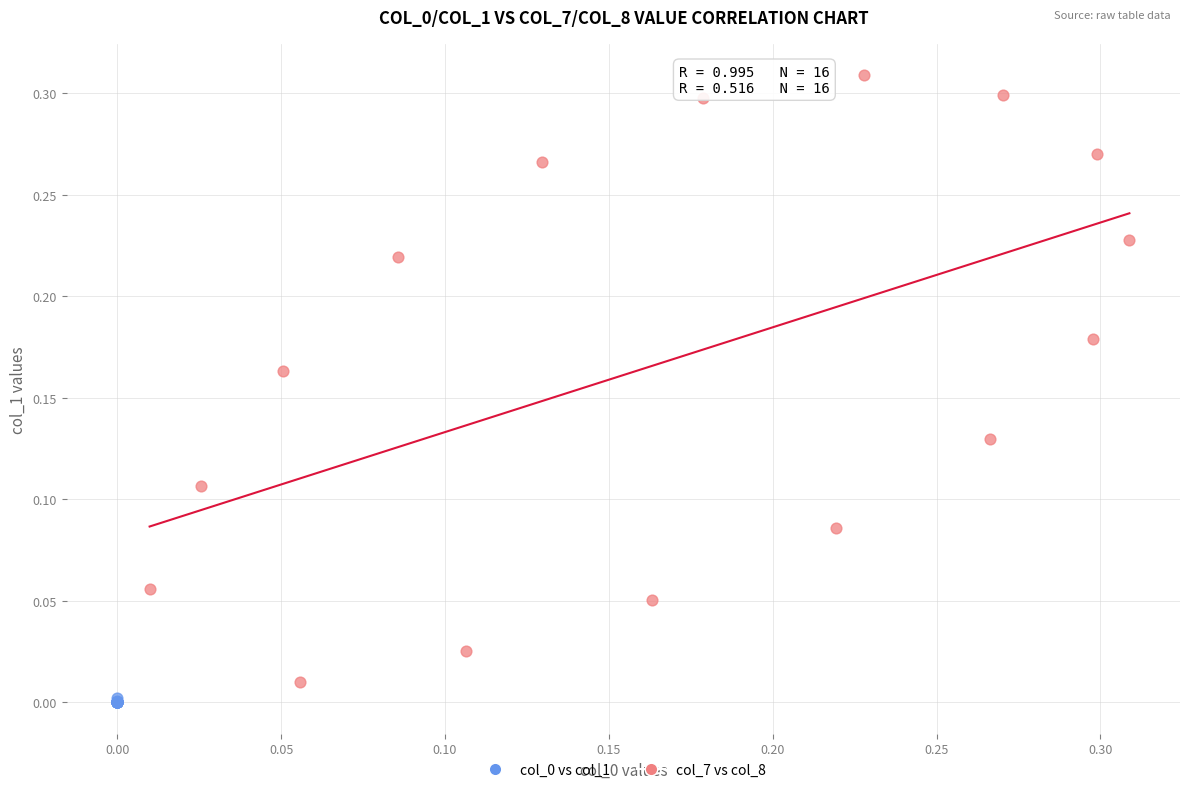

Which series has the largest Y range (max minus min)?

col_7 vs col_8